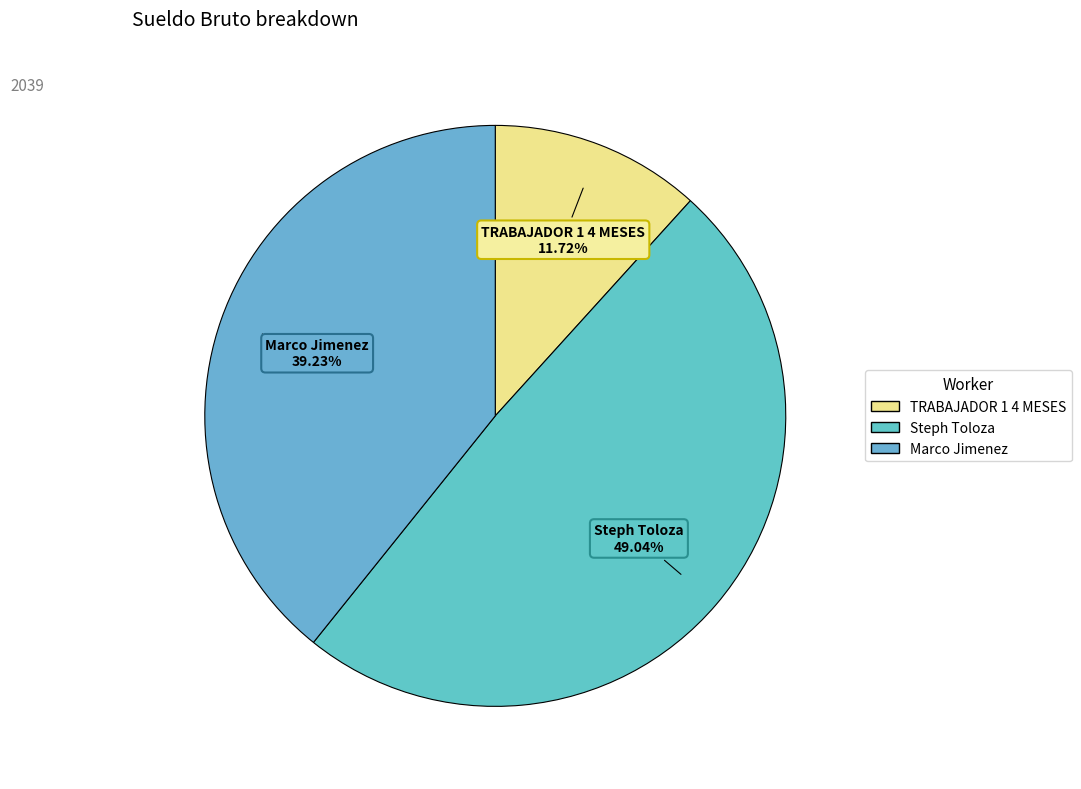

To the nearest percent, what portion does Steph Toloza represent?

49%